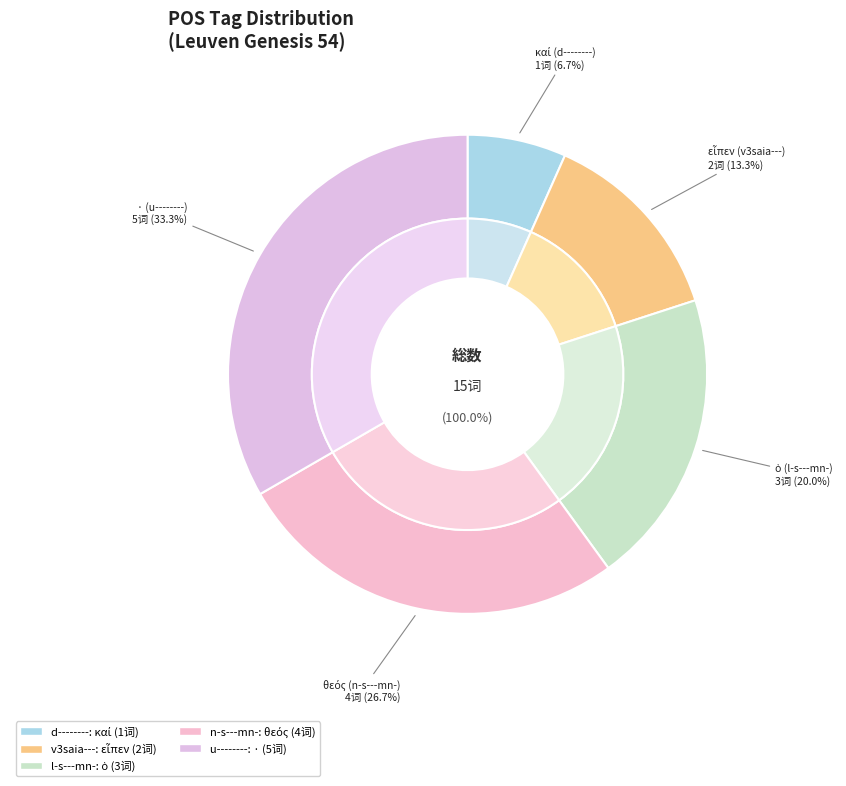

Is u-------- the majority of the pie?

No